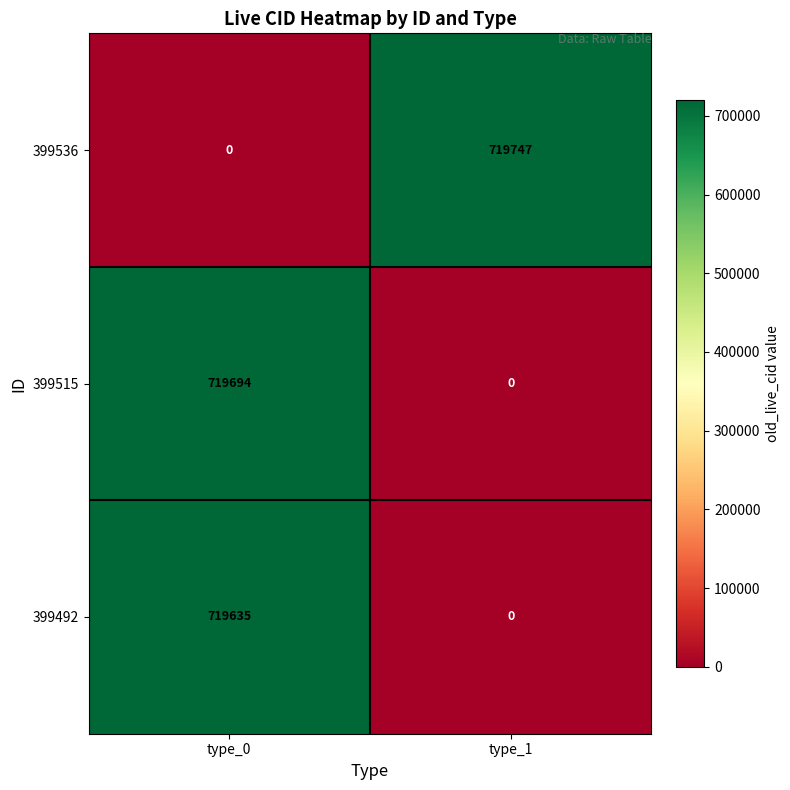

What is the average value of the 399492 series?

359818